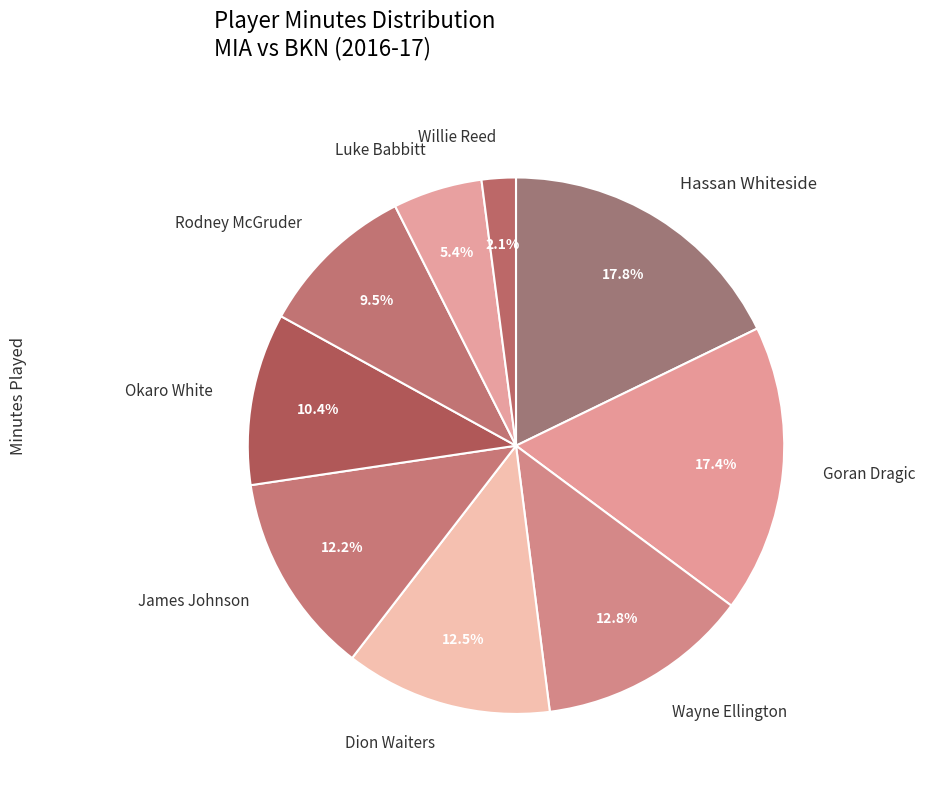

Does any single category account for the majority?

No